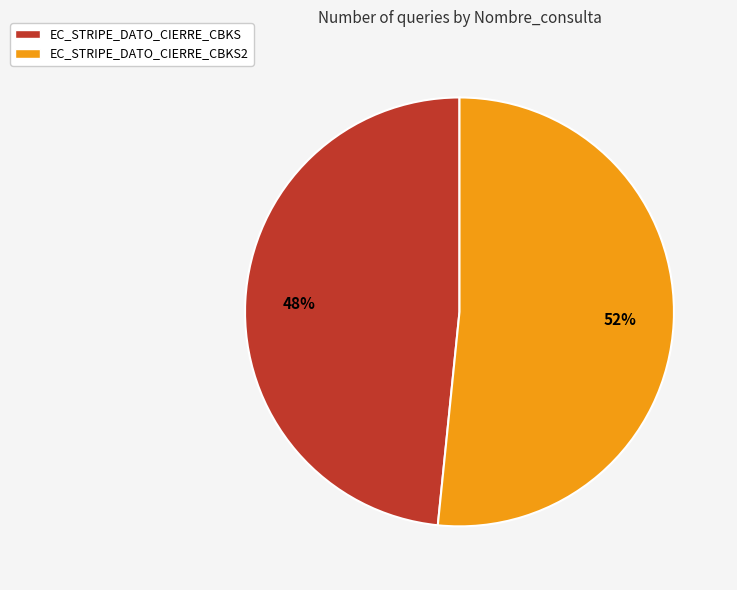

To the nearest percent, what percentage of the pie is EC_STRIPE_DATO_CIERRE_CBKS2?

52%